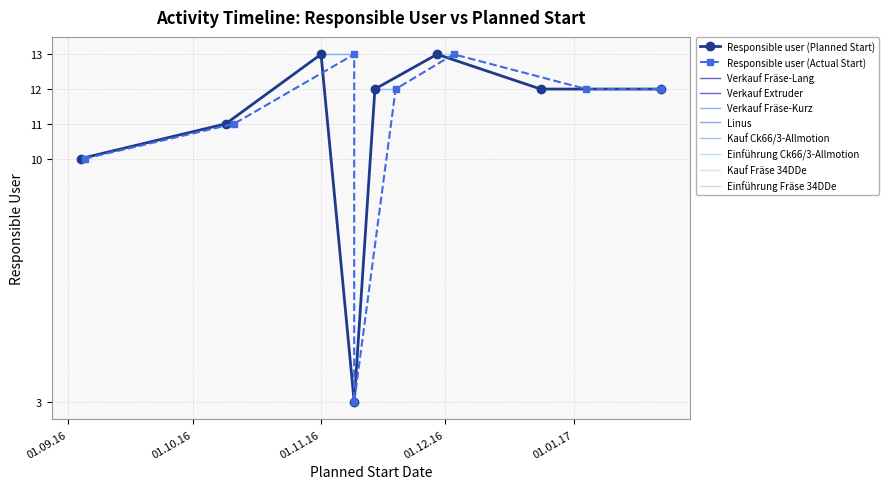

What is the value of the Responsible user (Planned Start) point at the 4th from the left?

3